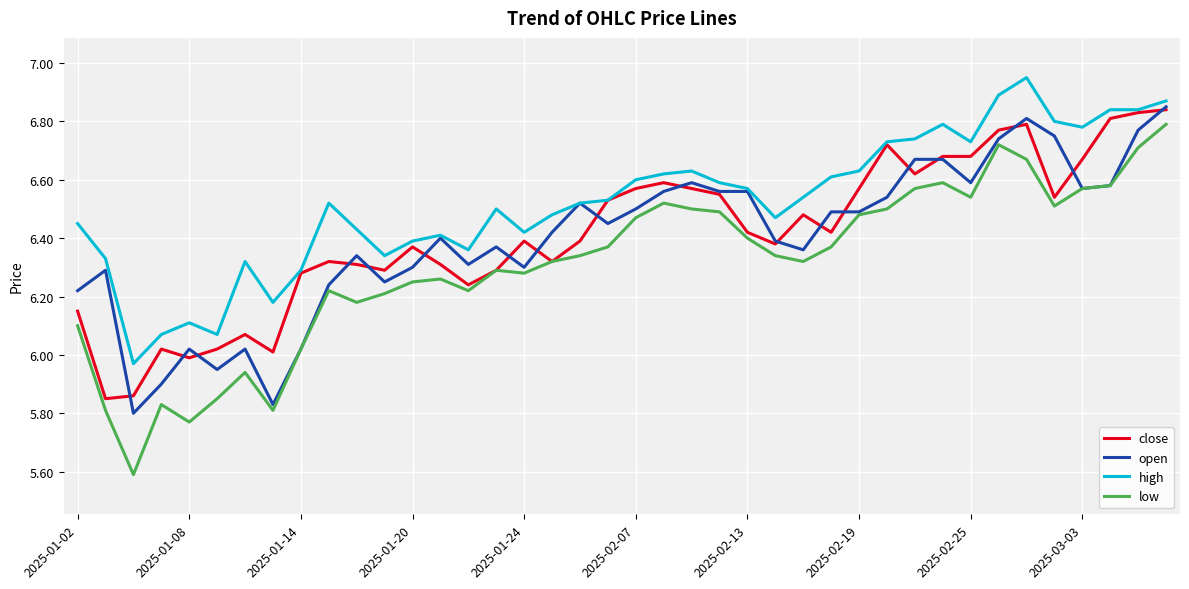

How many series are shown in this chart?

4